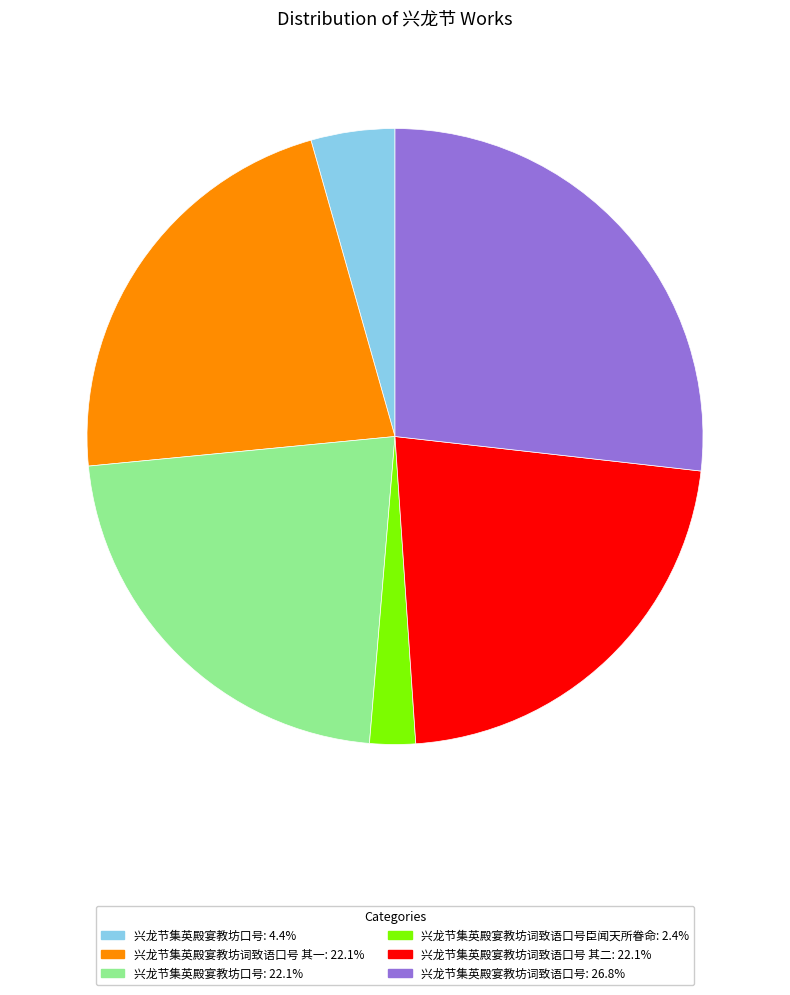

Is there any slice that represents more than half of the pie?

No